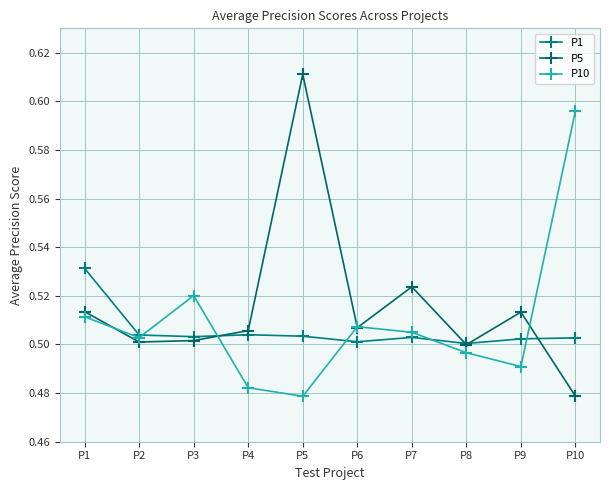

At which category is the sum across all series the highest?

P5